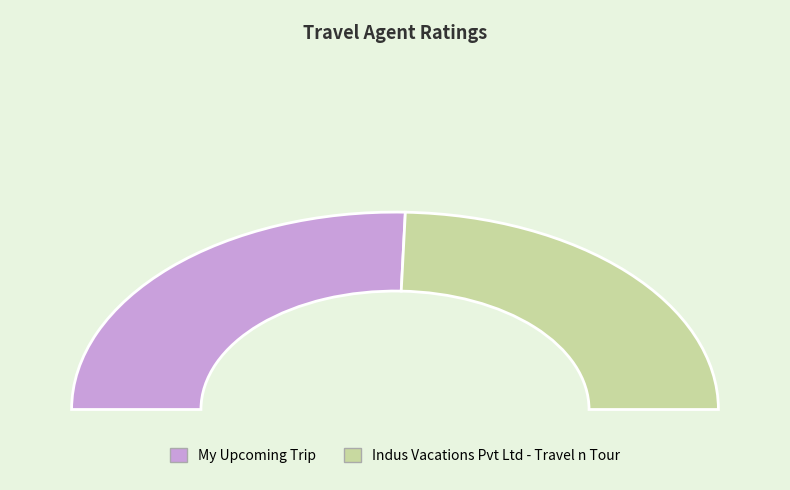

True or false: My Upcoming Trip accounts for 63% of the total.

False